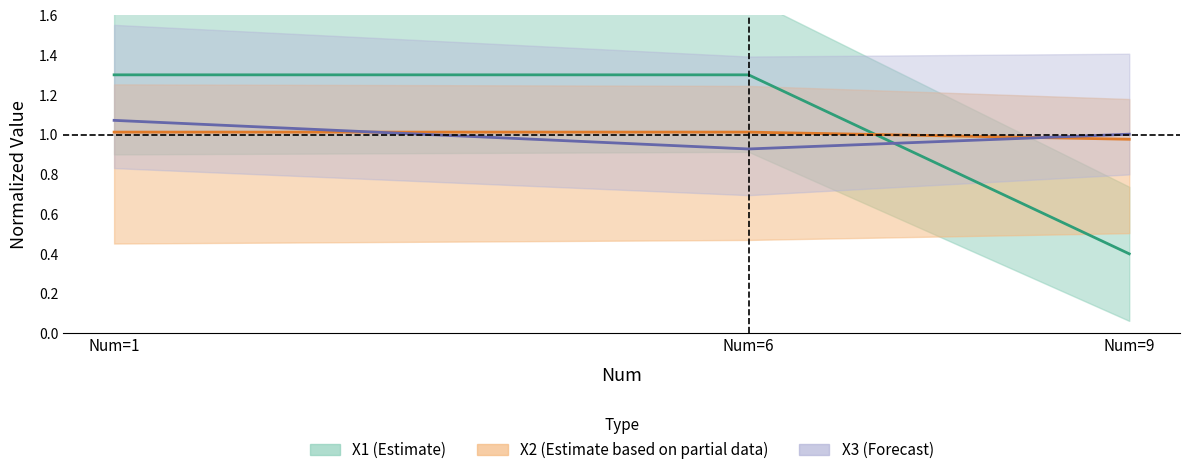

What is the spread (max minus min) of values at Num=6?

0.4